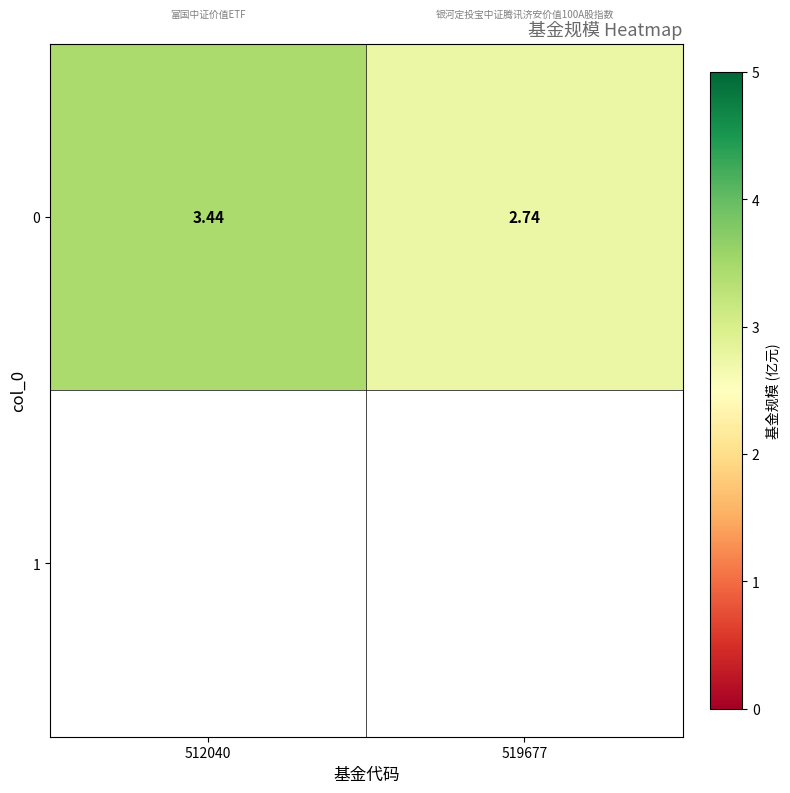

Count the values in the range 2 to 3.

1